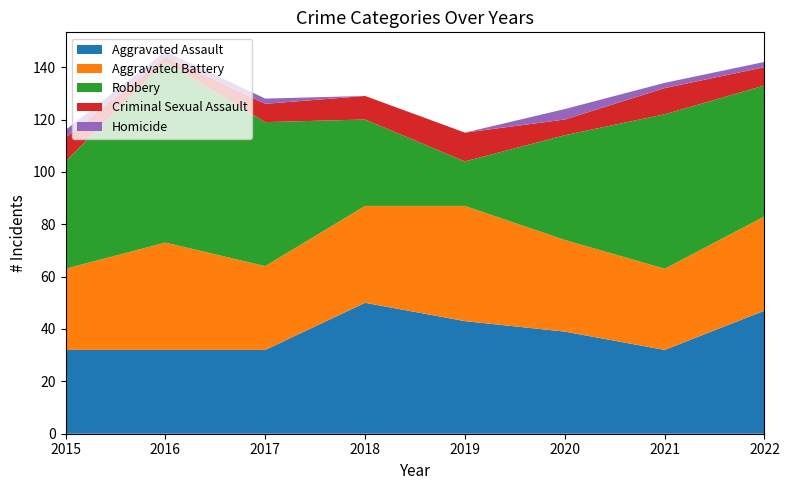

Reading left to right, extract all data points from this chart.

Aggravated Assault: 2015=32	2016=32	2017=32	2018=50	2019=43	2020=39	2021=32	2022=47
Aggravated Battery: 2015=31	2016=41	2017=32	2018=37	2019=44	2020=35	2021=31	2022=36
Robbery: 2015=41	2016=69	2017=55	2018=33	2019=17	2020=40	2021=59	2022=50
Criminal Sexual Assault: 2015=9	2016=2	2017=7	2018=9	2019=11	2020=6	2021=10	2022=7
Homicide: 2015=3	2016=2	2017=2	2018=0	2019=0	2020=4	2021=2	2022=2